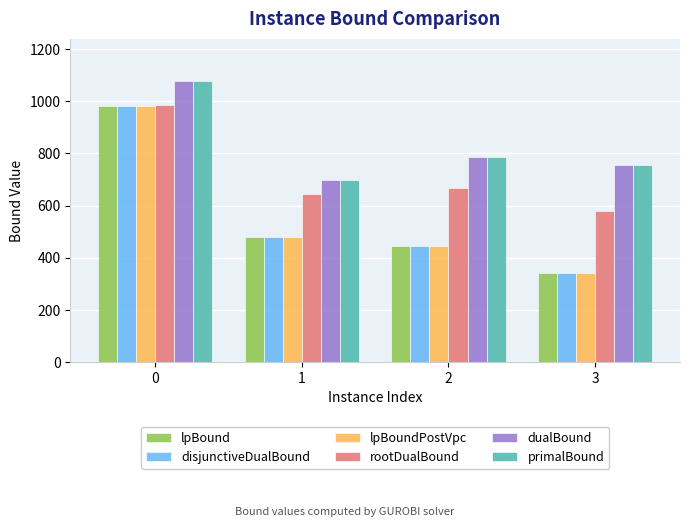

What is the smallest value displayed?

340.4